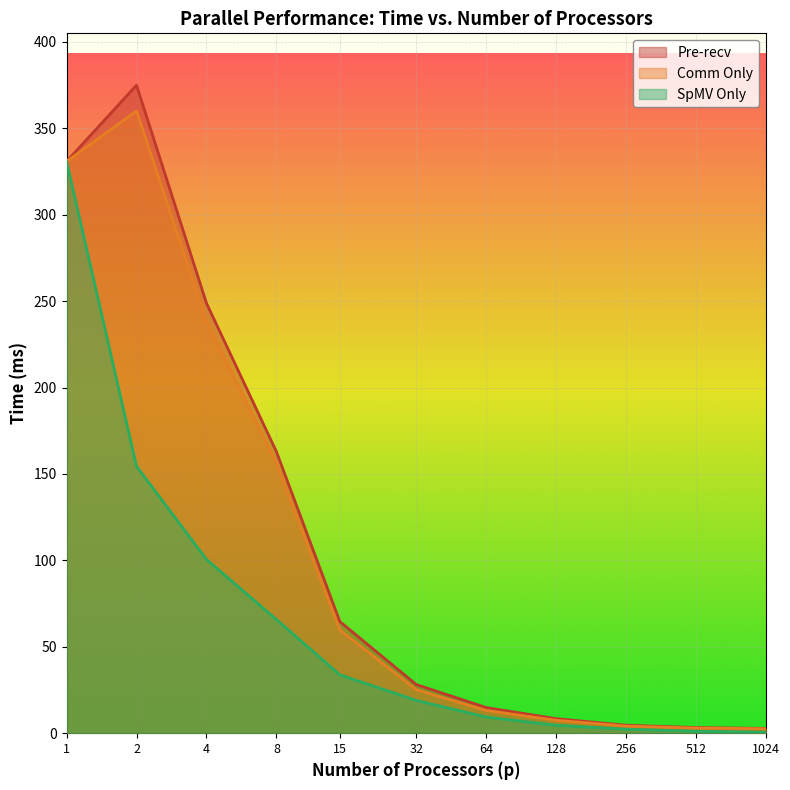

How many data points does each series have?

11